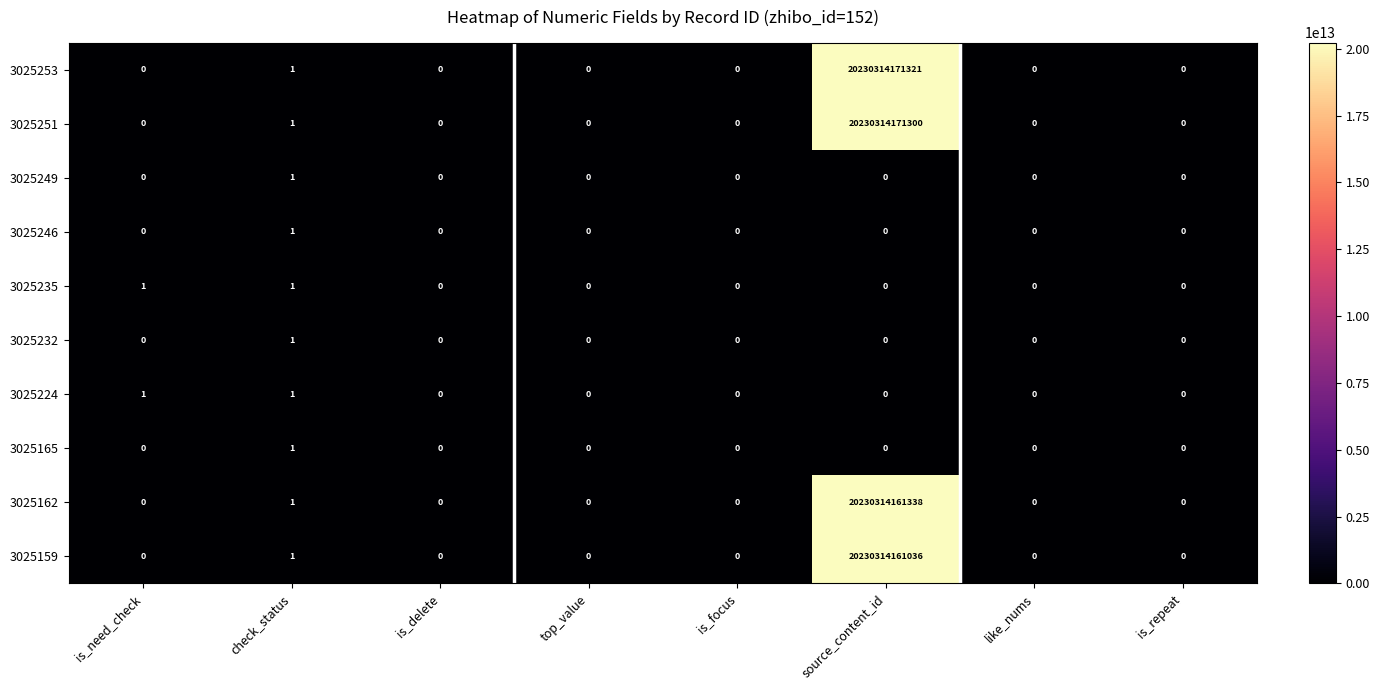

At which category is the sum across all series the highest?

source_content_id